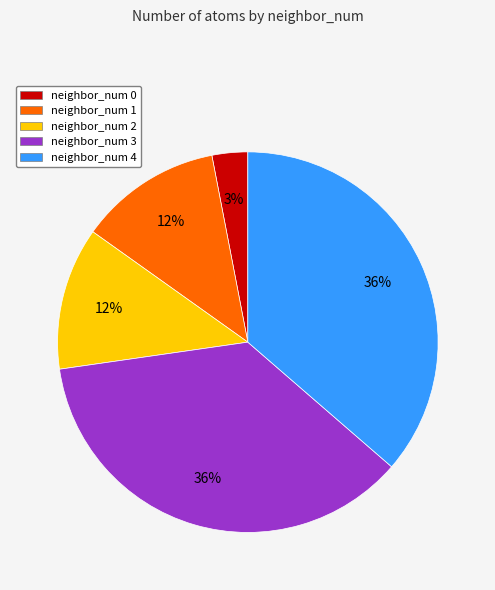

Is the sum of neighbor_num 3 and neighbor_num 2 greater than half?

No